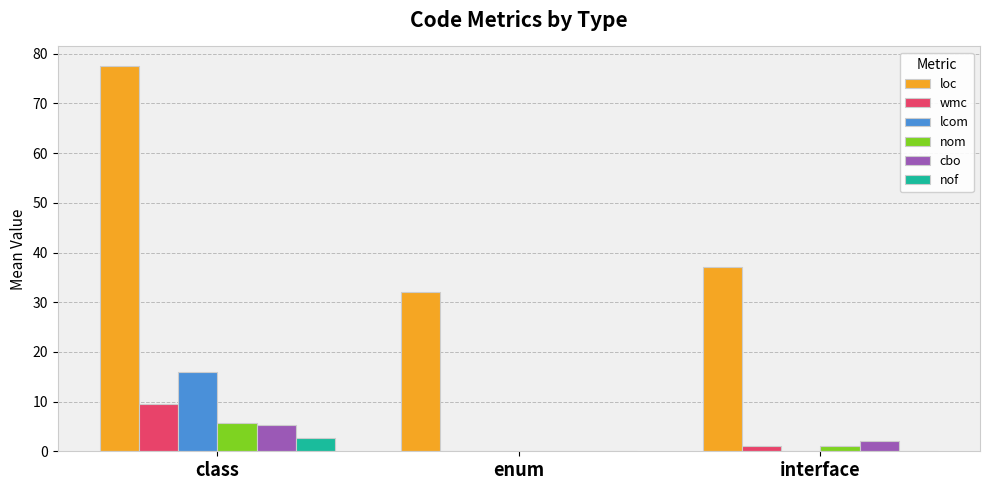

What value does the lcom series have at class?

15.9